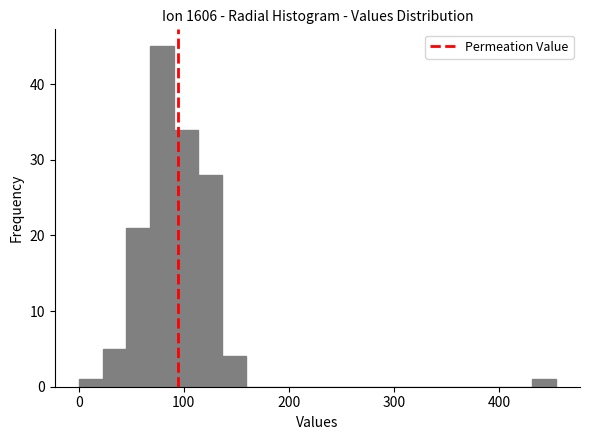

Read against the x-axis, roughly where is the centre of the tallest bar?

80